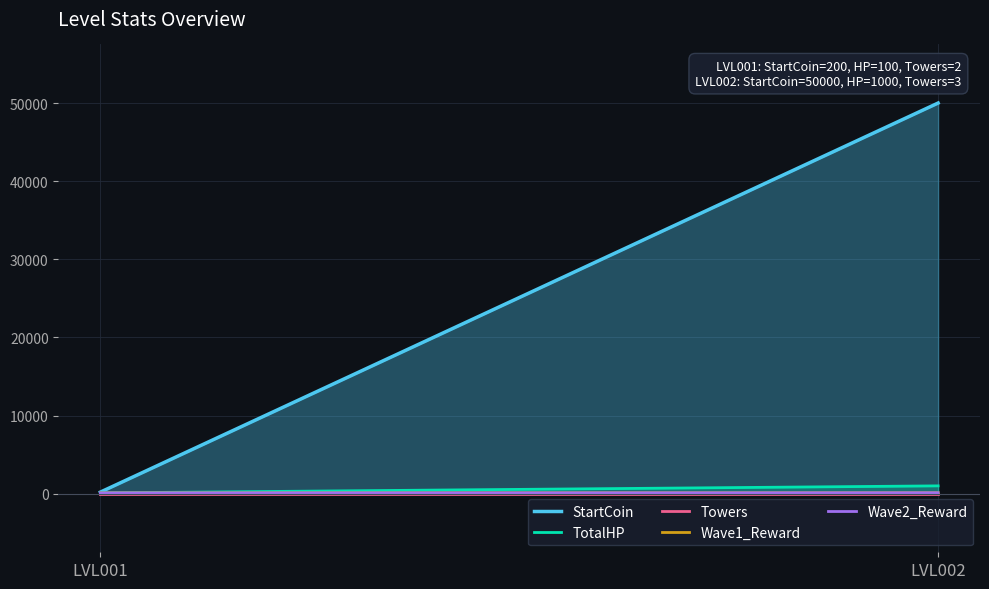

The value of Towers at LVL001 is 2. True or false?

True